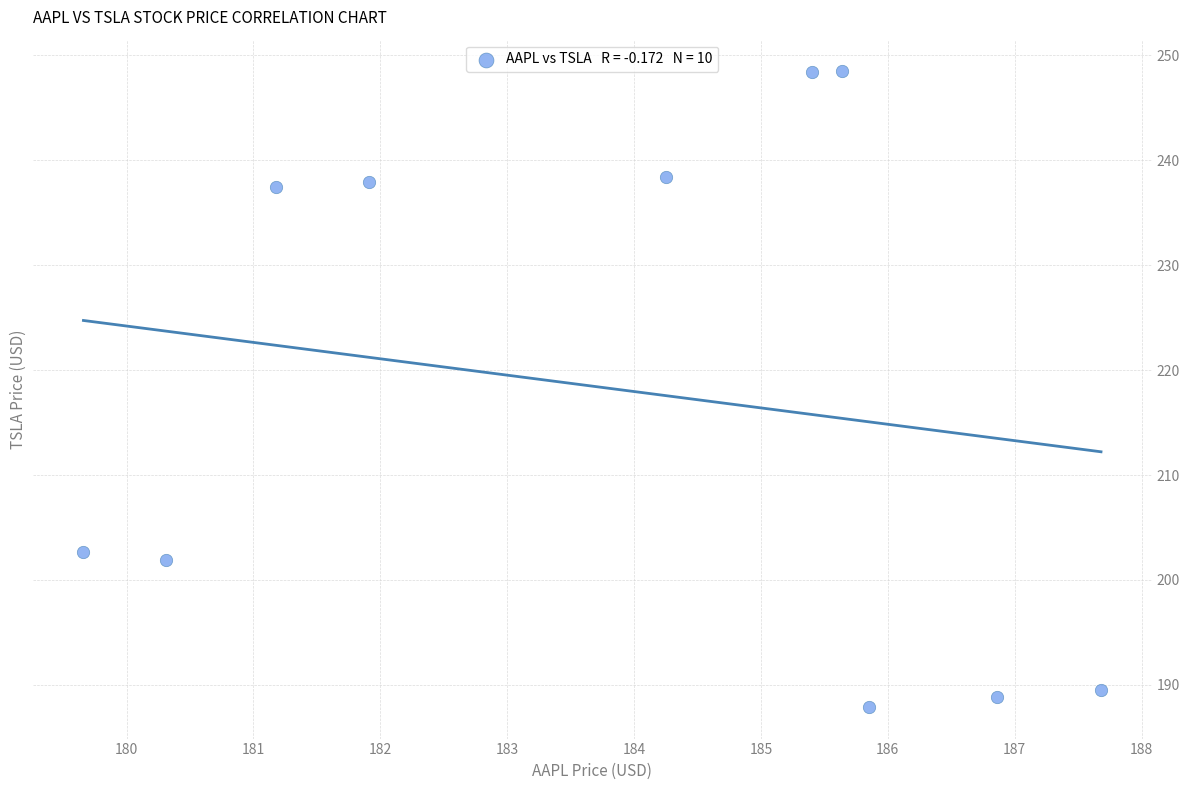

What Y value in the scatter plot is closest to 218?

202.6